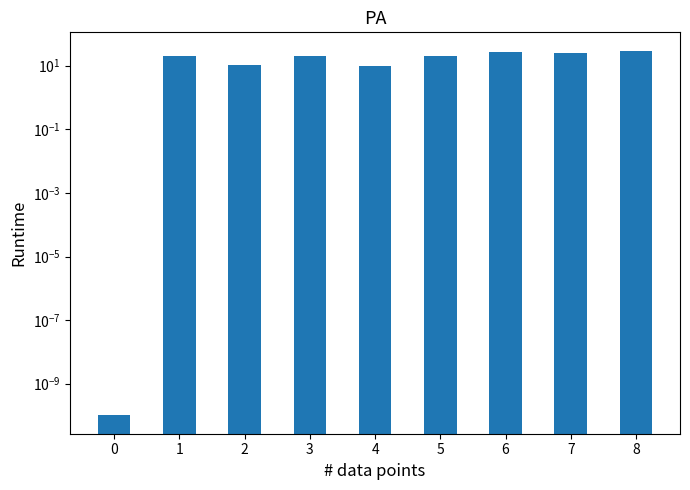

Does the chart contain any negative values?

No